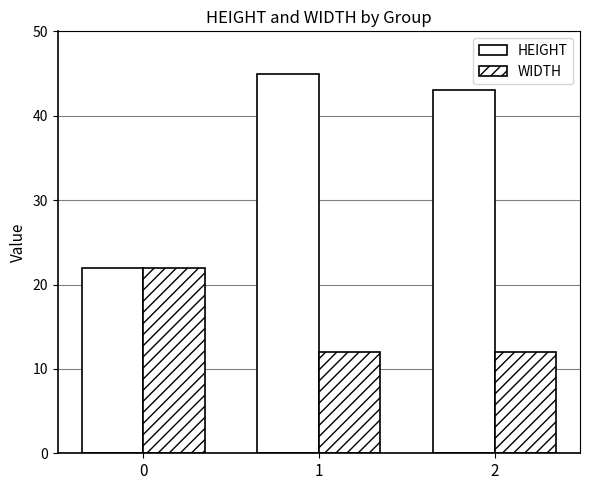

List the series in order of their overall mean, lowest first.

WIDTH, HEIGHT